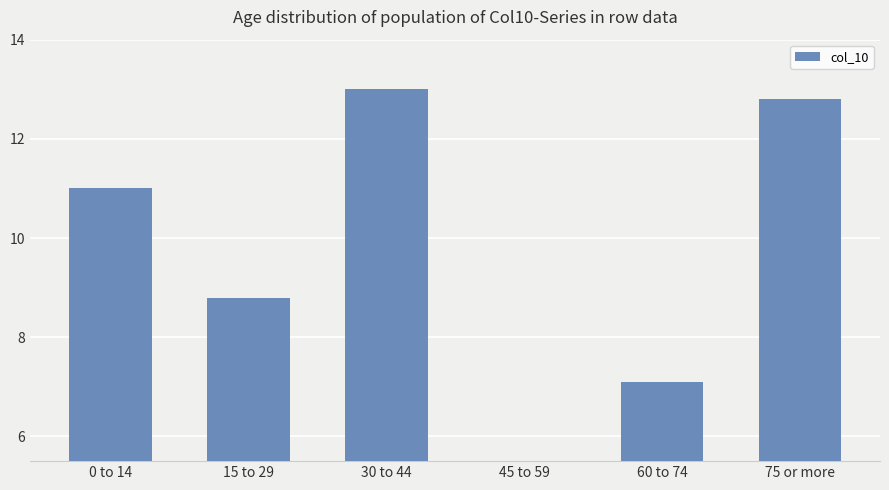

Are the bars grouped side by side (vs. stacked)?

No